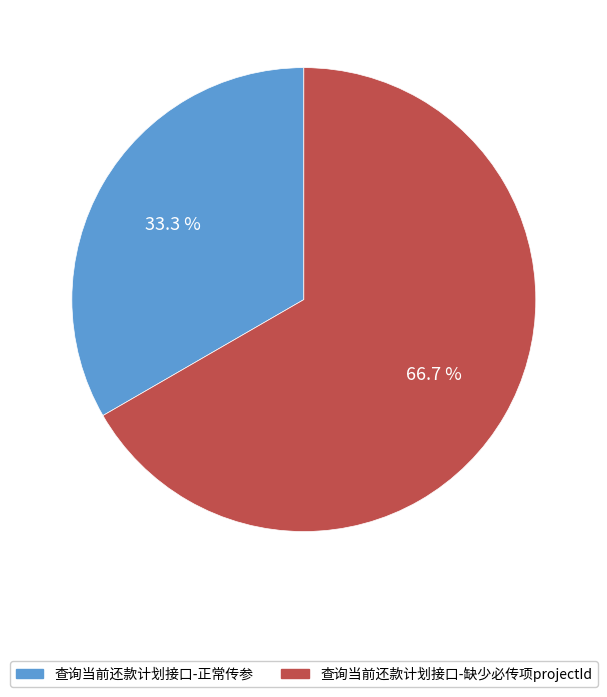

Count the number of slices in the pie.

2